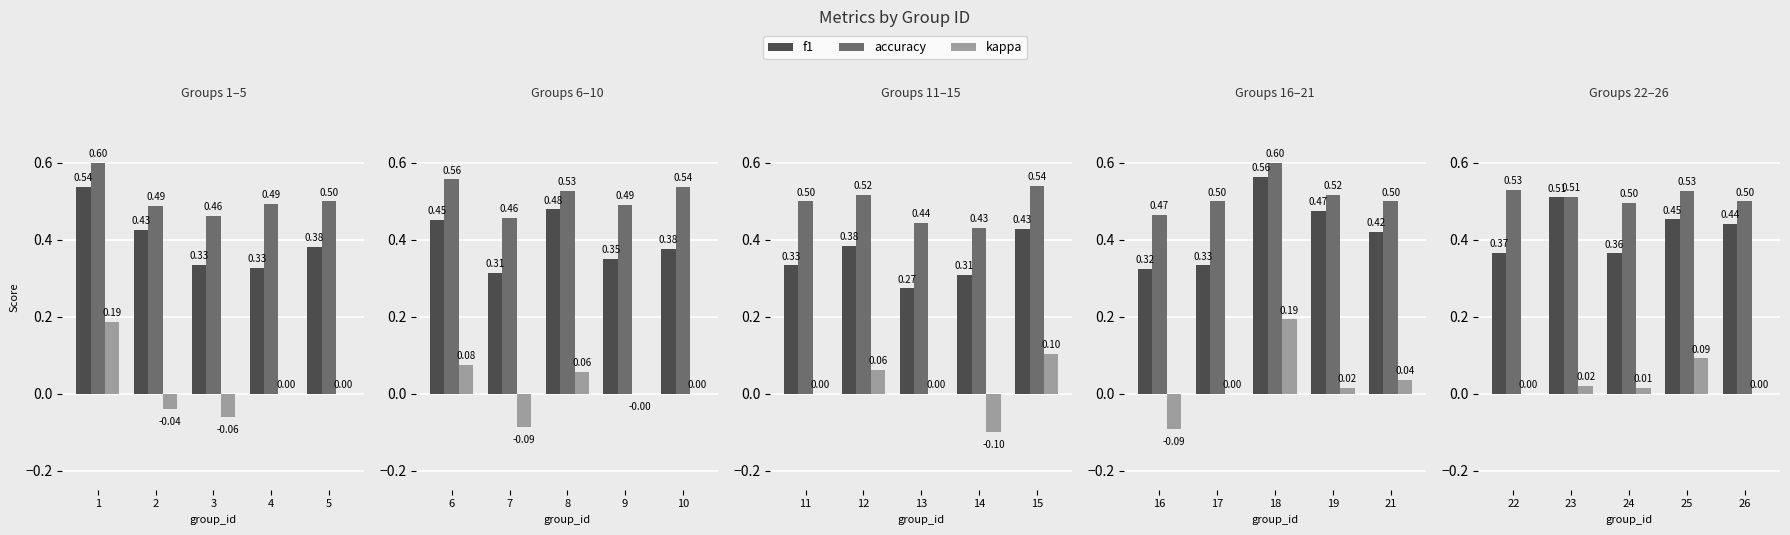

Rank the series by their average value, from highest to lowest.

accuracy, f1, kappa